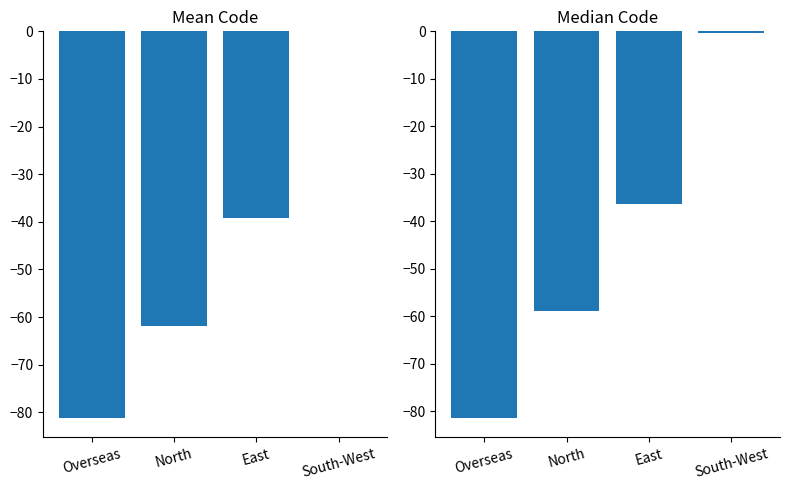

What position from the left is North?

2